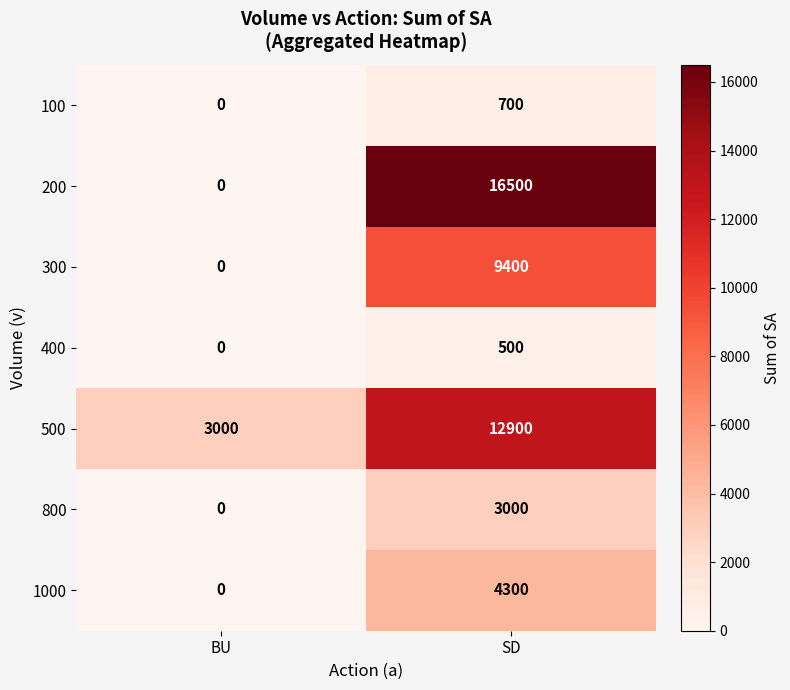

Where is 400 nearest to the value 250?

BU